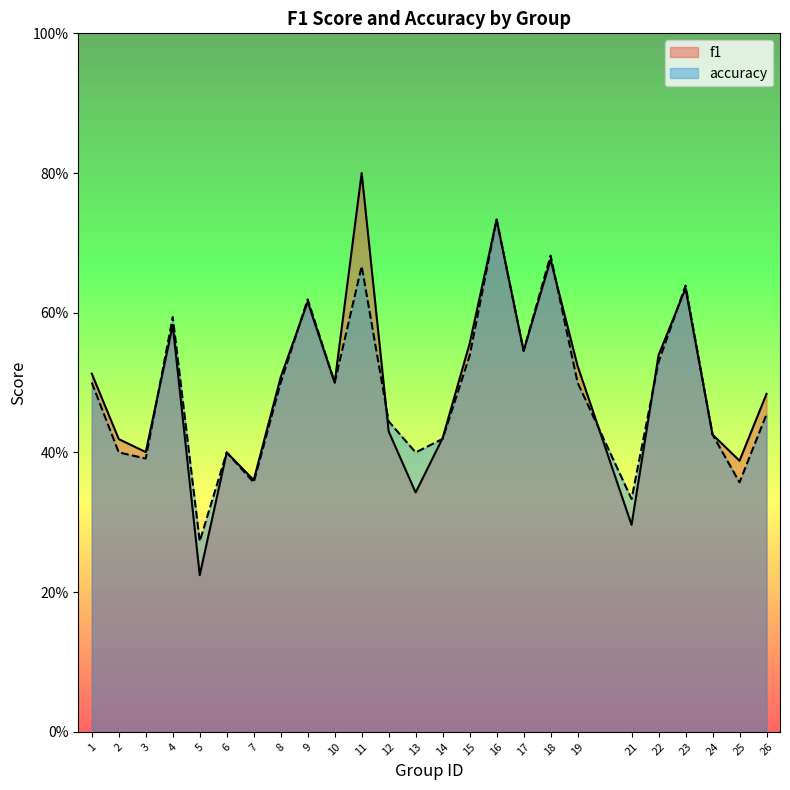

Reading right to left, extract all data points from this chart.

f1: 0.5	0.4	0.4	0.6	0.5	0.3	0.5	0.7	0.5	0.7	0.6	0.4	0.3	0.4	0.8	0.5	0.6	0.5	0.4	0.4	0.2	0.6	0.4	0.4	0.5
accuracy: 0.5	0.4	0.4	0.6	0.5	0.3	0.5	0.7	0.5	0.7	0.5	0.4	0.4	0.4	0.7	0.5	0.6	0.5	0.4	0.4	0.3	0.6	0.4	0.4	0.5